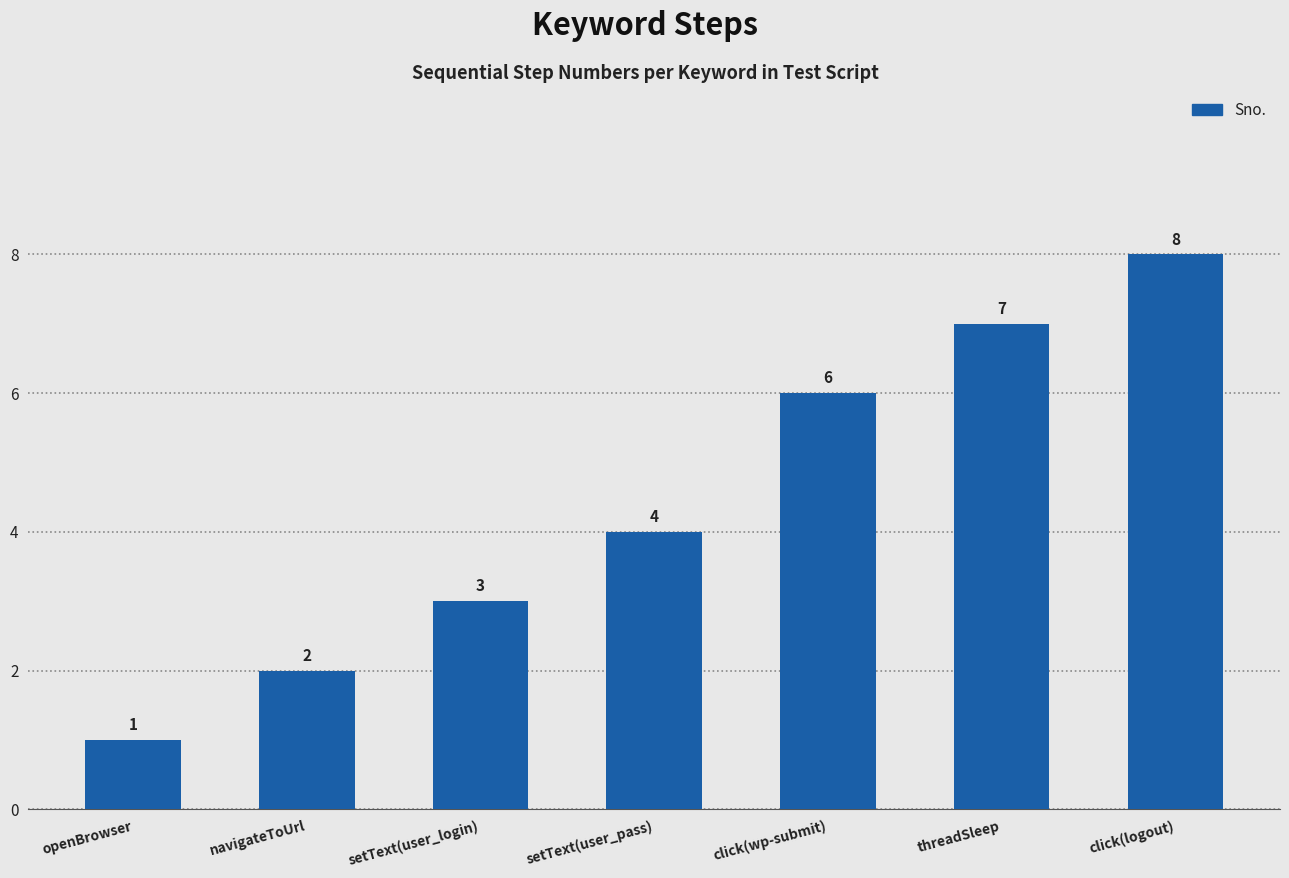

What is the label of the 4th bar from the left?

setText(user_pass)